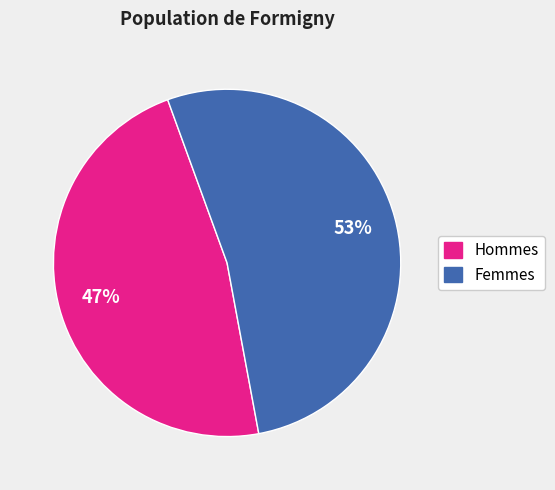

Approximately how many times larger is the value at Hommes compared to Femmes?

0.9